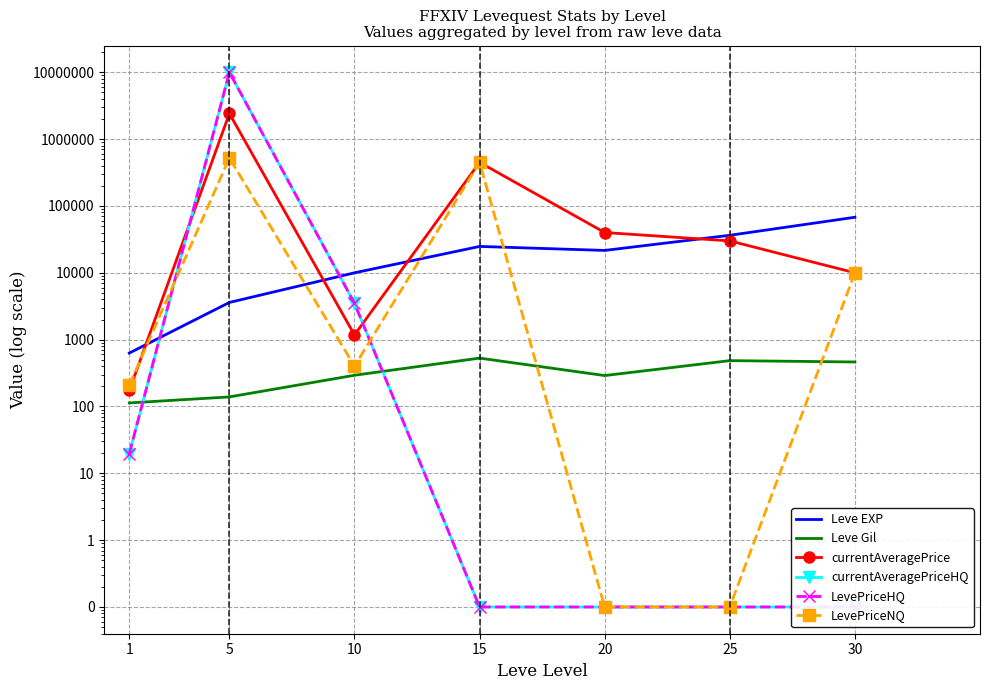

True or false: LevePriceHQ and currentAveragePriceHQ cross at least once.

False